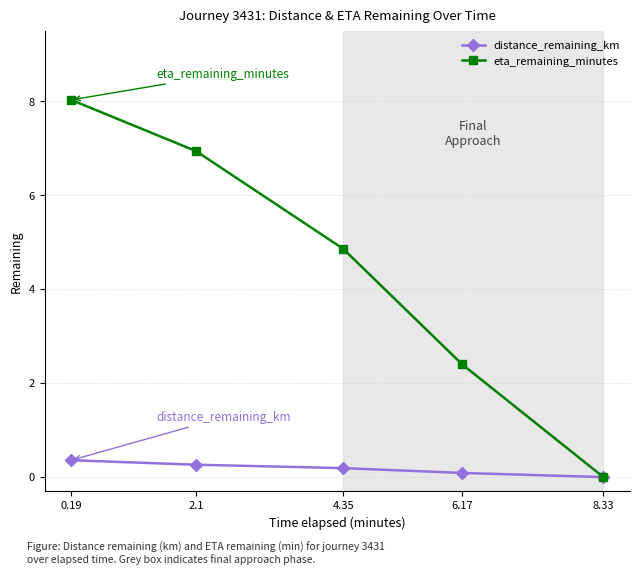

Is this an area chart (filled region under the line)?

No